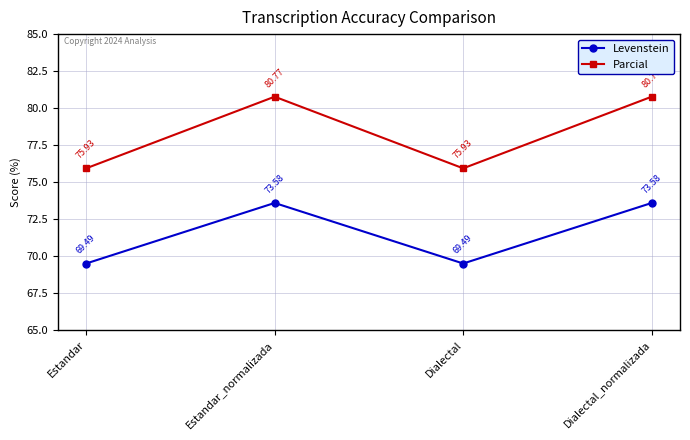

How many series are shown in this chart?

2